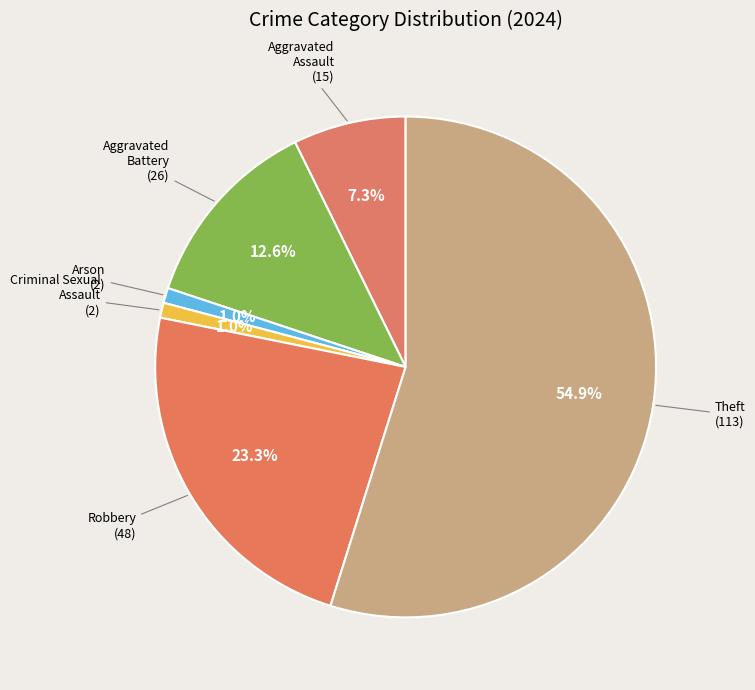

How many slices are in this pie chart?

6